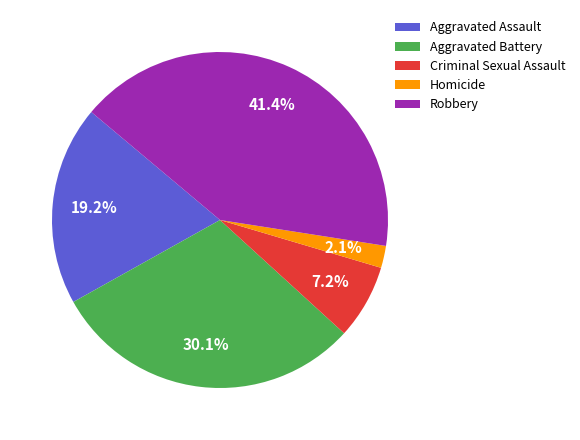

Is there any slice that represents more than half of the pie?

No